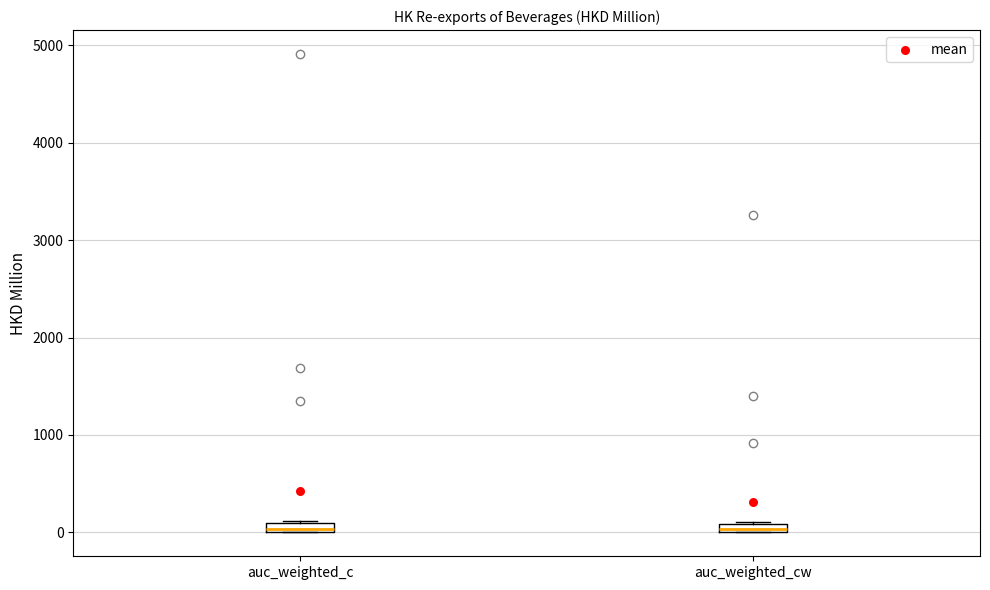

Where is the upper edge of the box for auc_weighted_cw on the y-axis? The values are not printed on the chart, so give them approximately, as read against the axis.

100